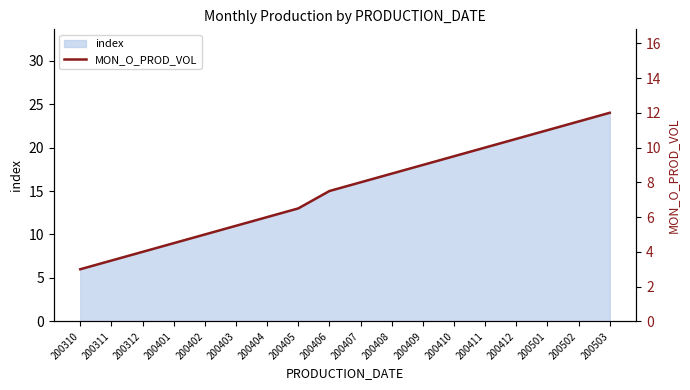

Rank the categories by value from lowest to highest.

200310, 200311, 200312, 200401, 200402, 200403, 200404, 200405, 200406, 200407, 200408, 200409, 200410, 200411, 200412, 200501, 200502, 200503